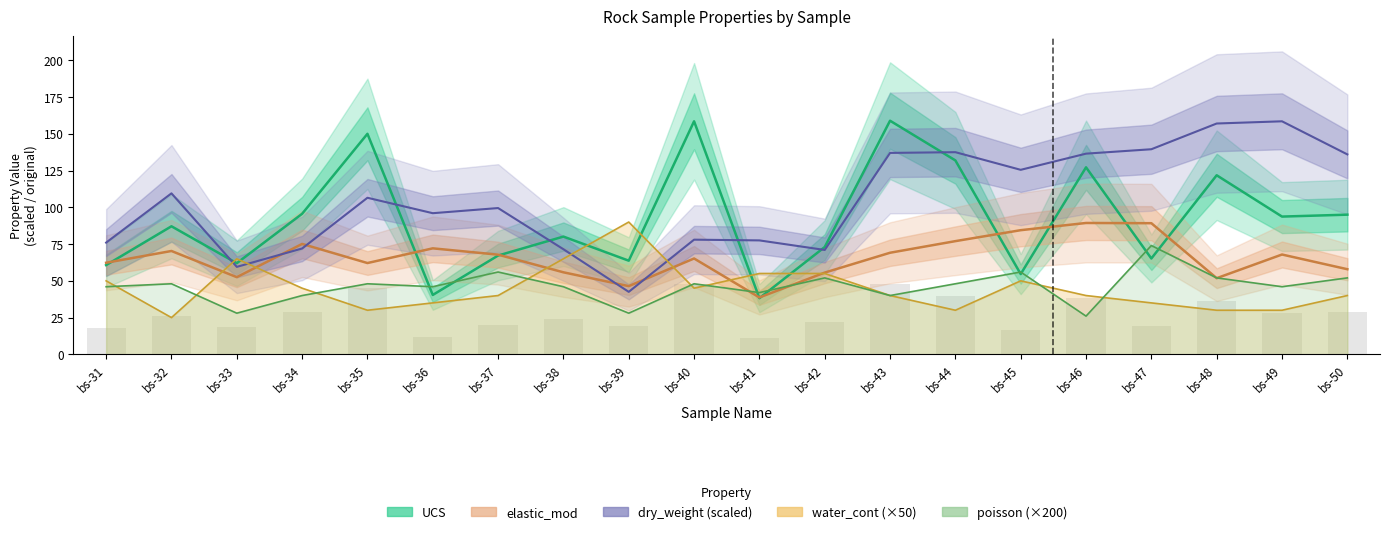

True or false: poisson has a value of 28.0 at bs-33.

True